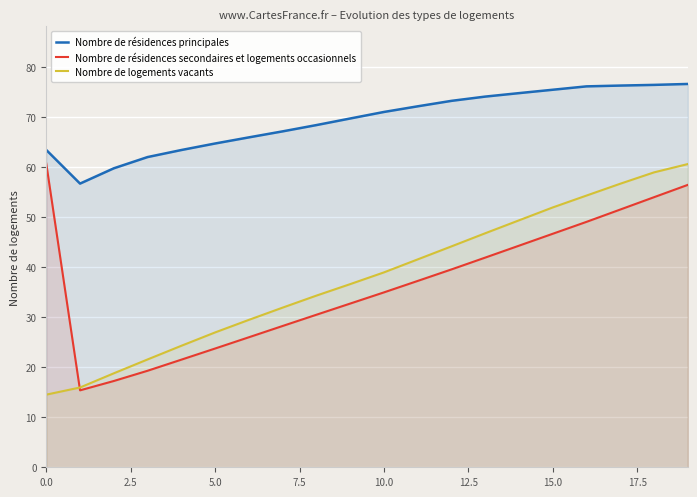

What is the difference between the highest and lowest values at 12?

33.7